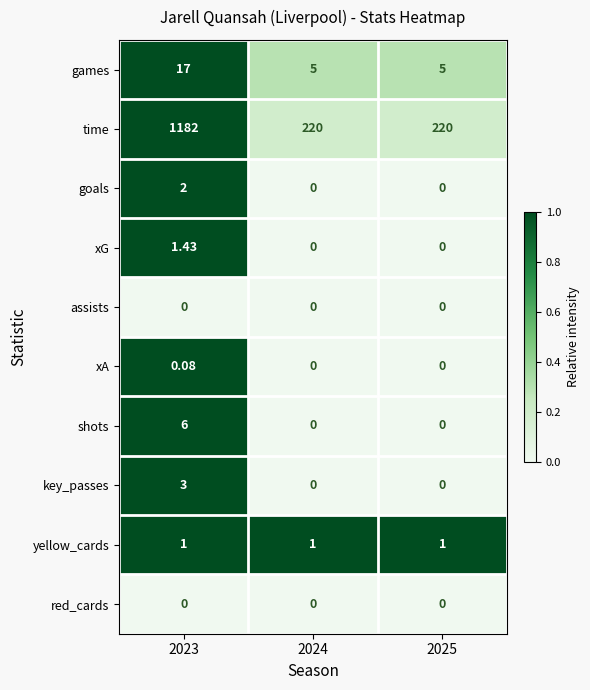

Between 2023 and 2025, which series saw the biggest shift?

time